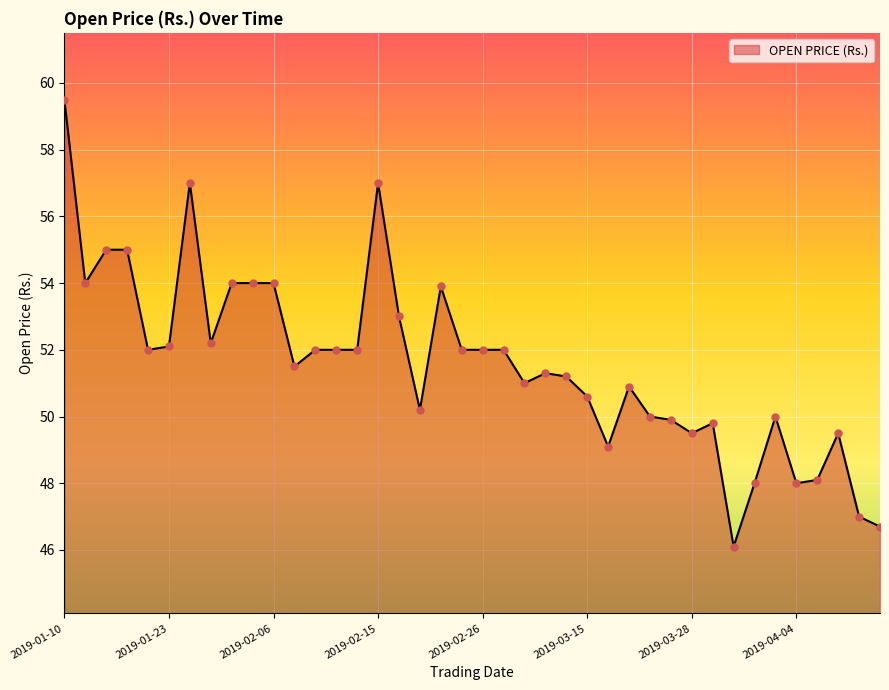

What is the difference between the maximum and minimum values?

13.4